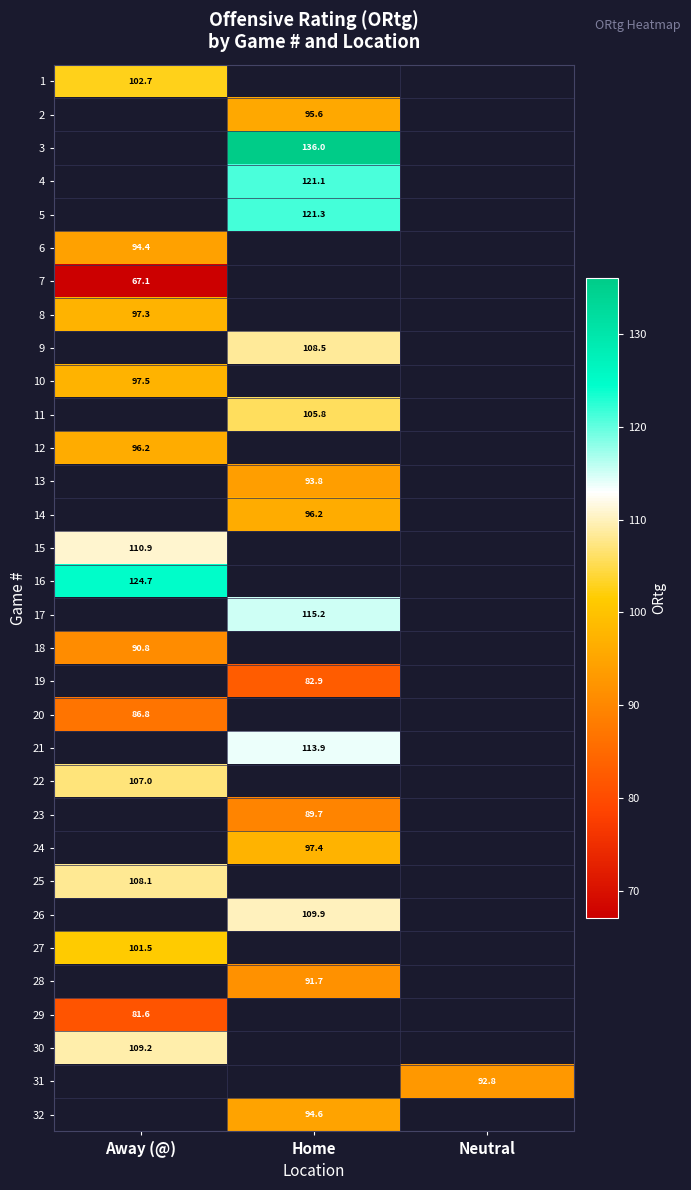

True or false: 22 has a value of 107.0 at Away (@).

True